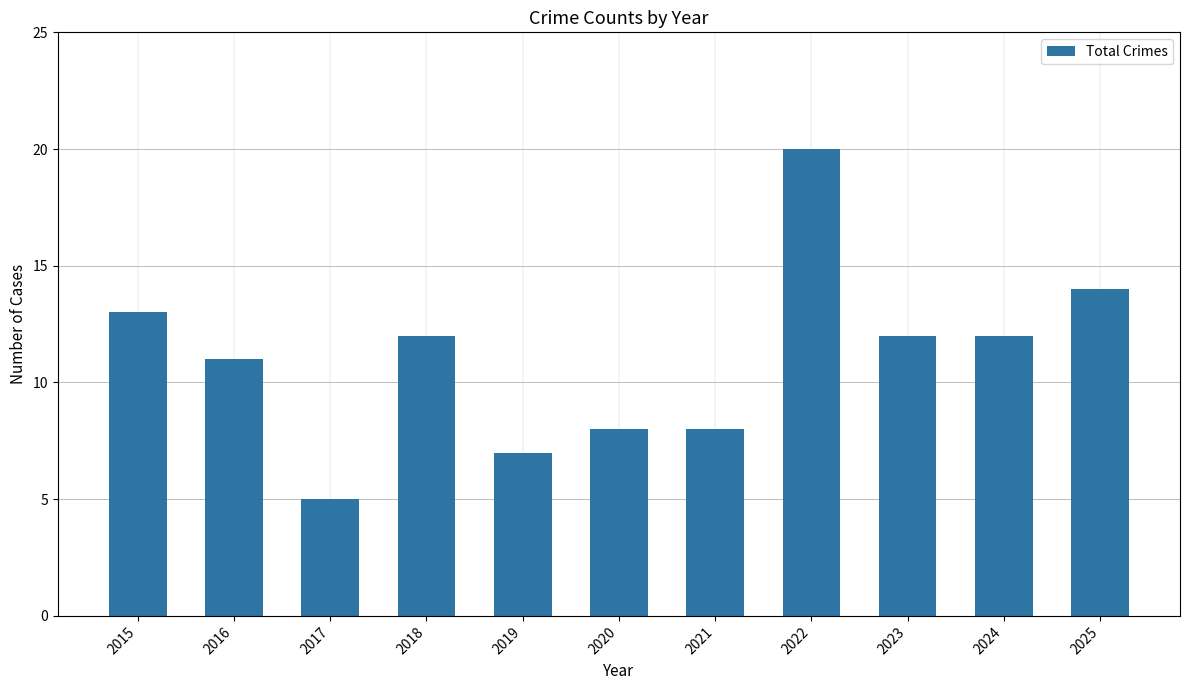

What is the difference between the second highest and second lowest values?

7